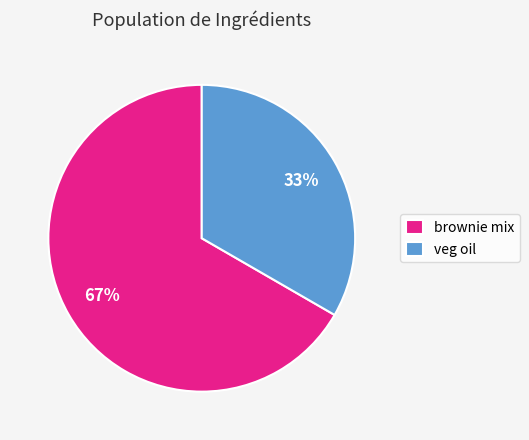

What is the smallest slice in the pie chart?

veg oil